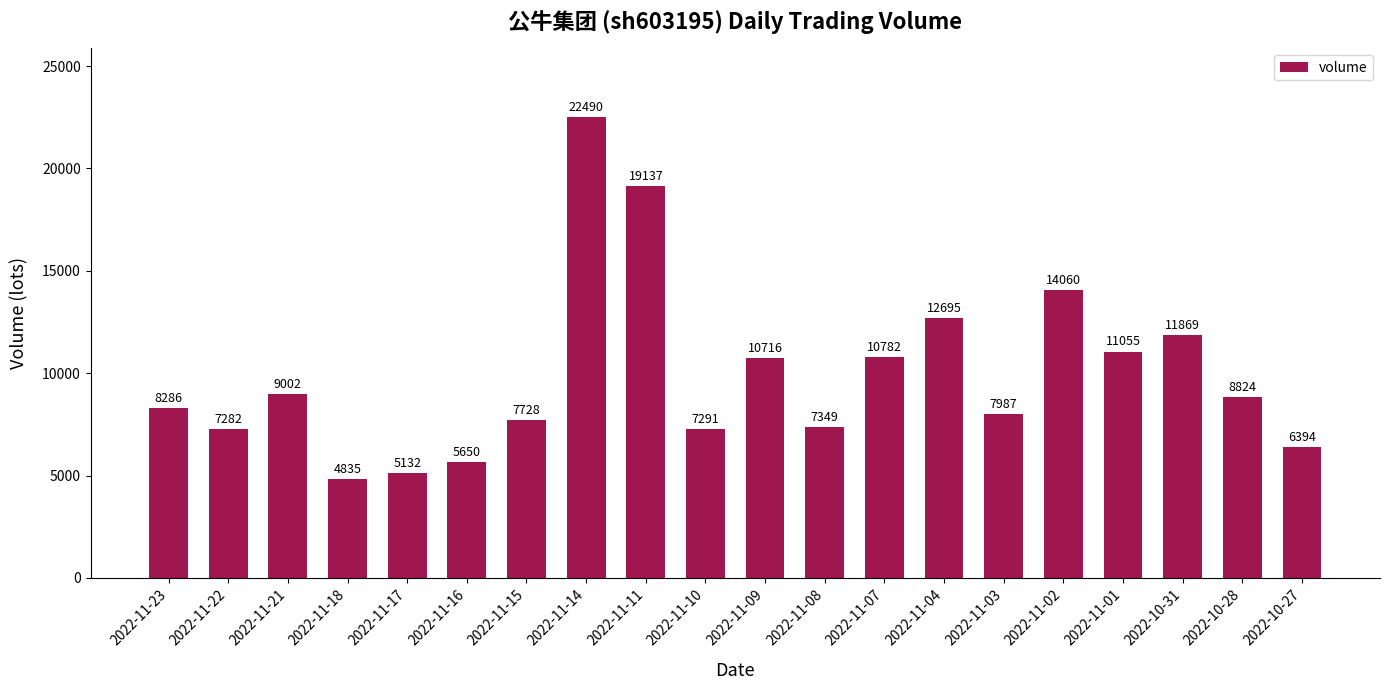

Reading left to right, list all the values displayed in this chart.

2022-11-23=8286	2022-11-22=7282	2022-11-21=9002	2022-11-18=4835	2022-11-17=5132	2022-11-16=5650	2022-11-15=7728	2022-11-14=22490	2022-11-11=19137	2022-11-10=7291	2022-11-09=10716	2022-11-08=7349	2022-11-07=10782	2022-11-04=12695	2022-11-03=7987	2022-11-02=14060	2022-11-01=11055	2022-10-31=11869	2022-10-28=8824	2022-10-27=6394